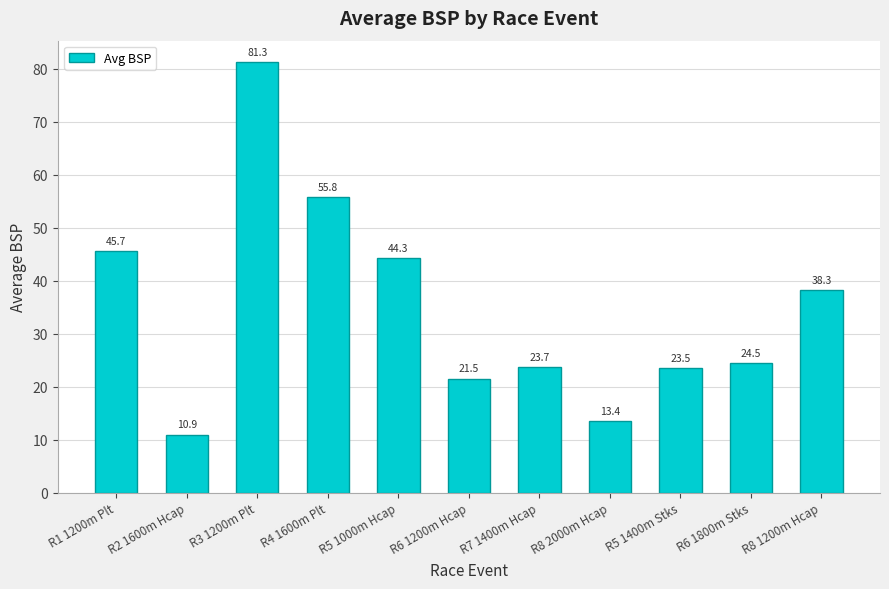

The chart shows a value of 82.1 at R4 1600m Plt. True or false?

False